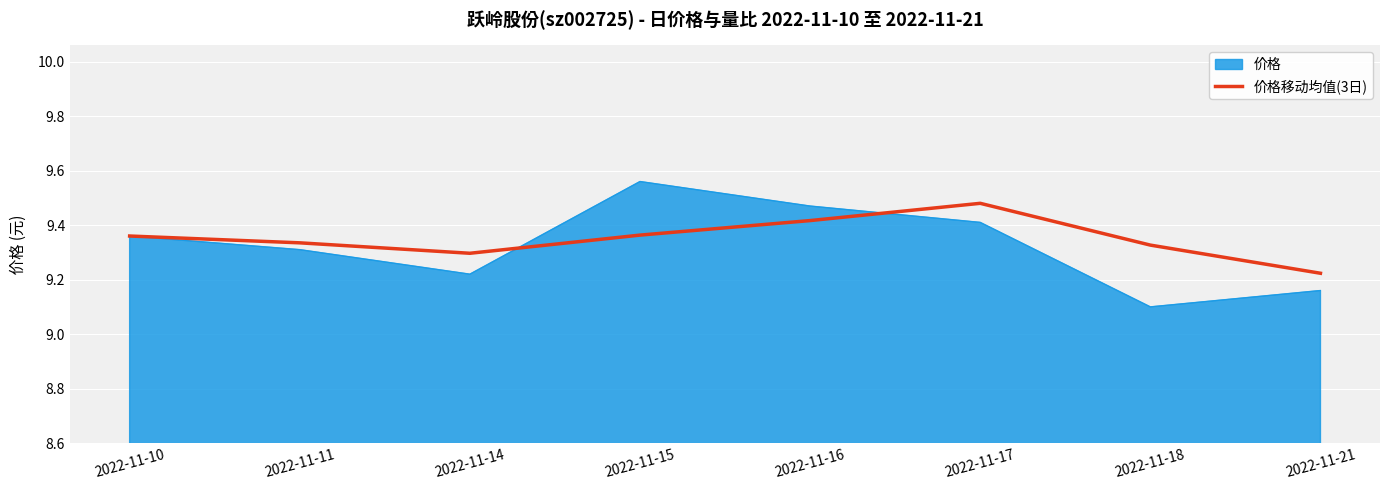

Is the value of 价格移动均值(3日) at 2022-11-15 greater than the value of 价格 at 2022-11-14?

Yes